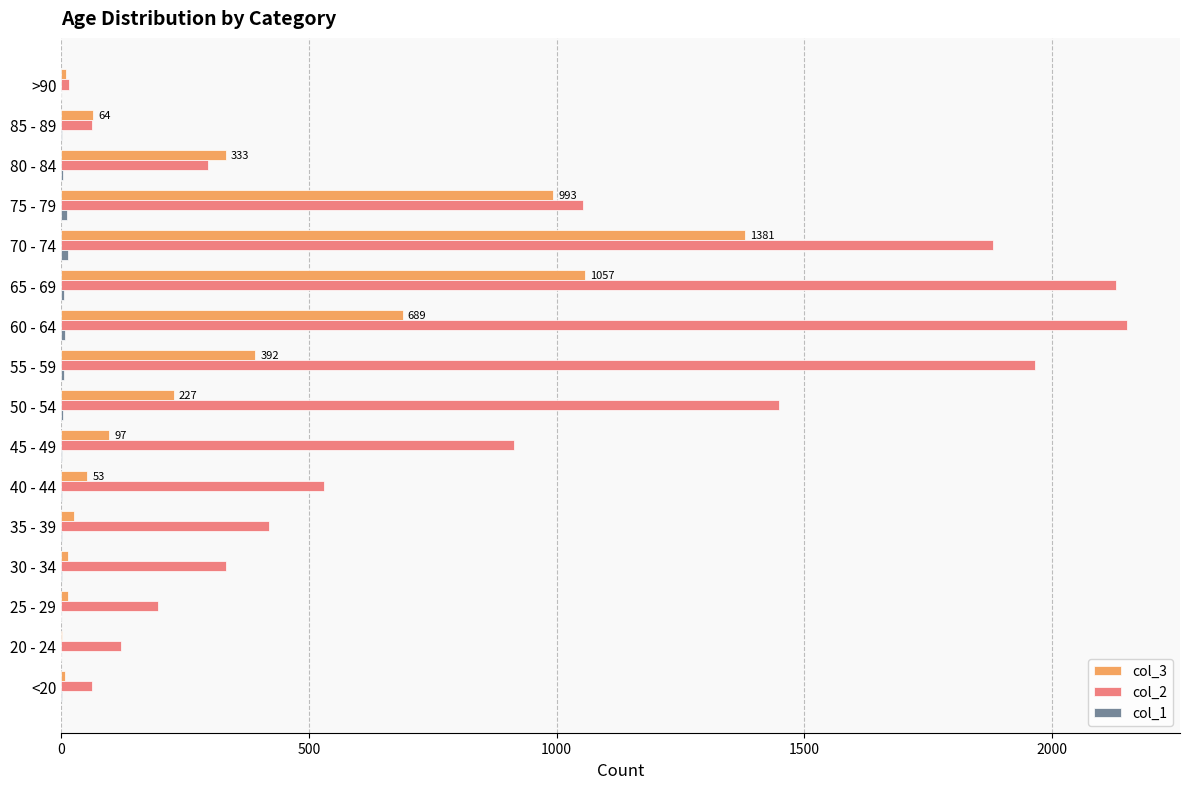

Which series has the largest total across all categories?

col_2